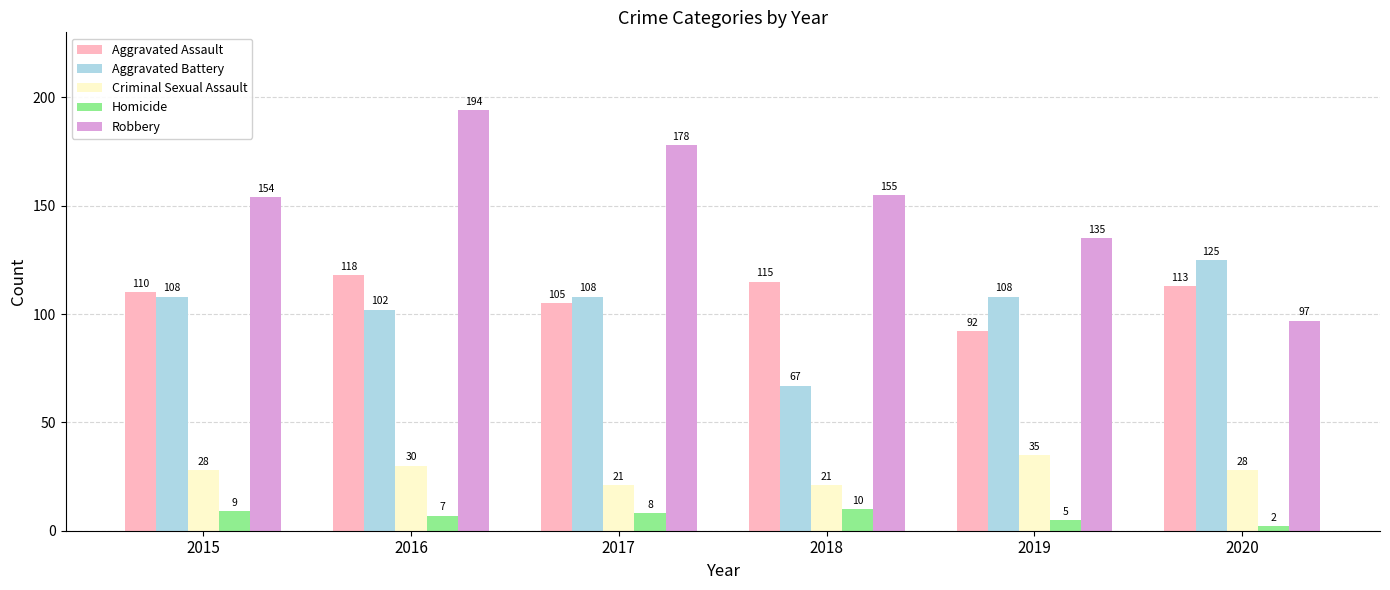

At which category is the sum across all series the highest?

2016